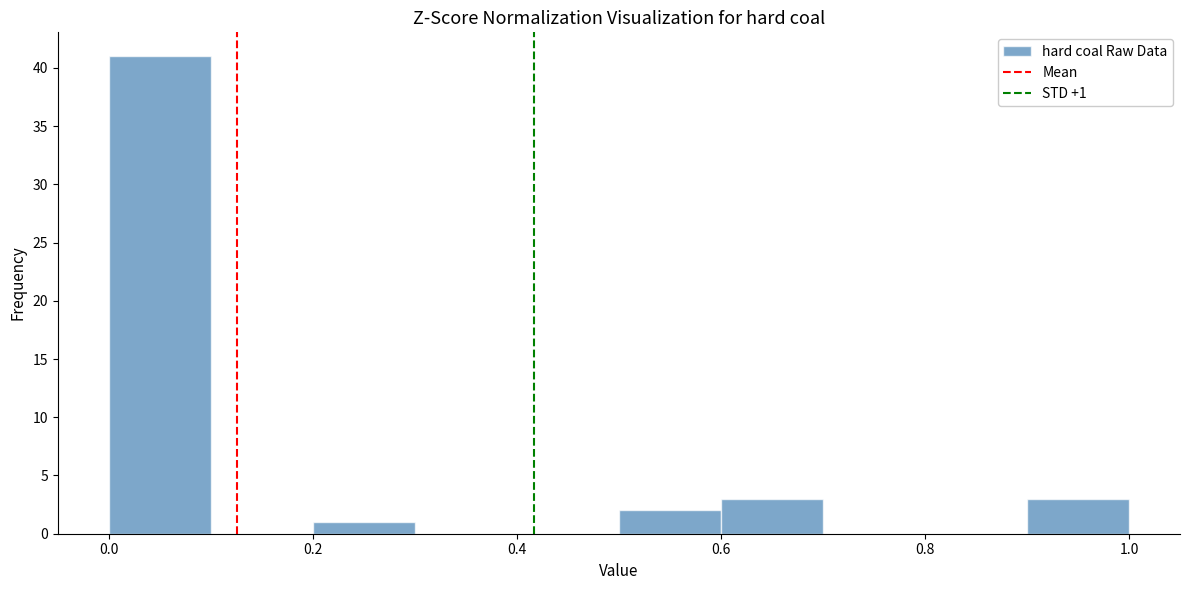

Over which range of the x-axis is the bar tallest?

0.0 to 0.1